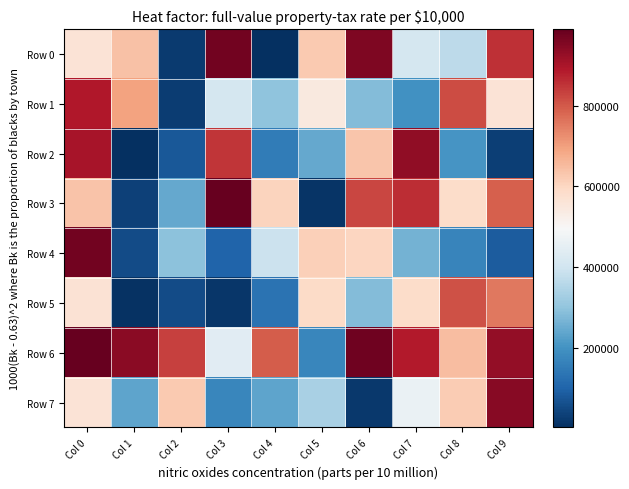

Between Col 8 and Col 9, which series saw the biggest shift?

Row 0